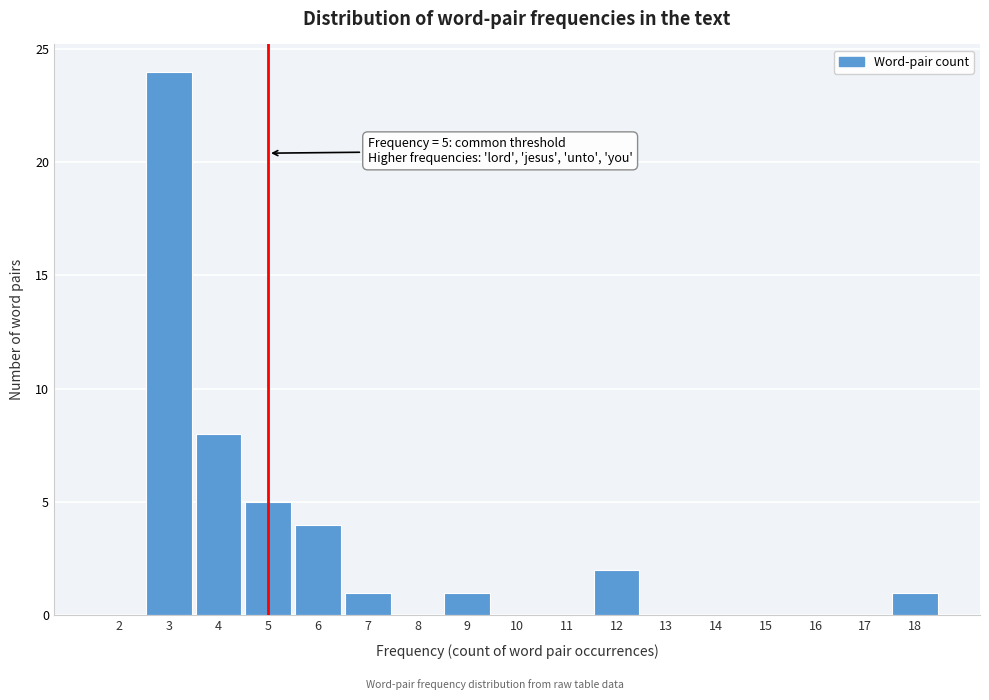

Over which range of the x-axis is the bar tallest?

2.5 to 3.5